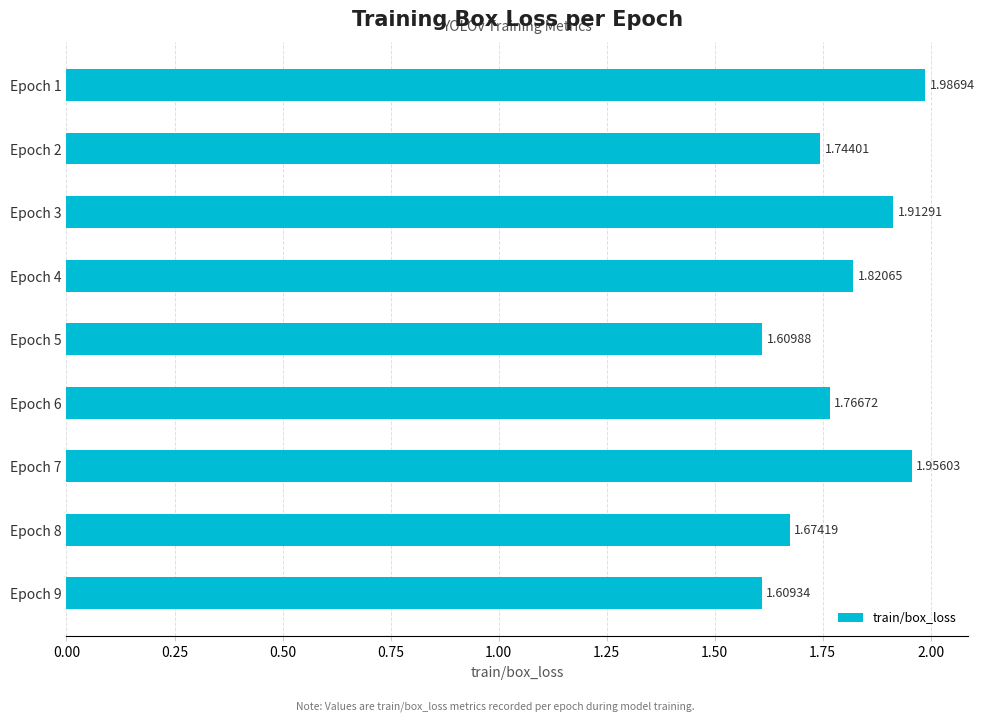

Approximately how many times larger is the value at Epoch 4 compared to Epoch 9?

1.1